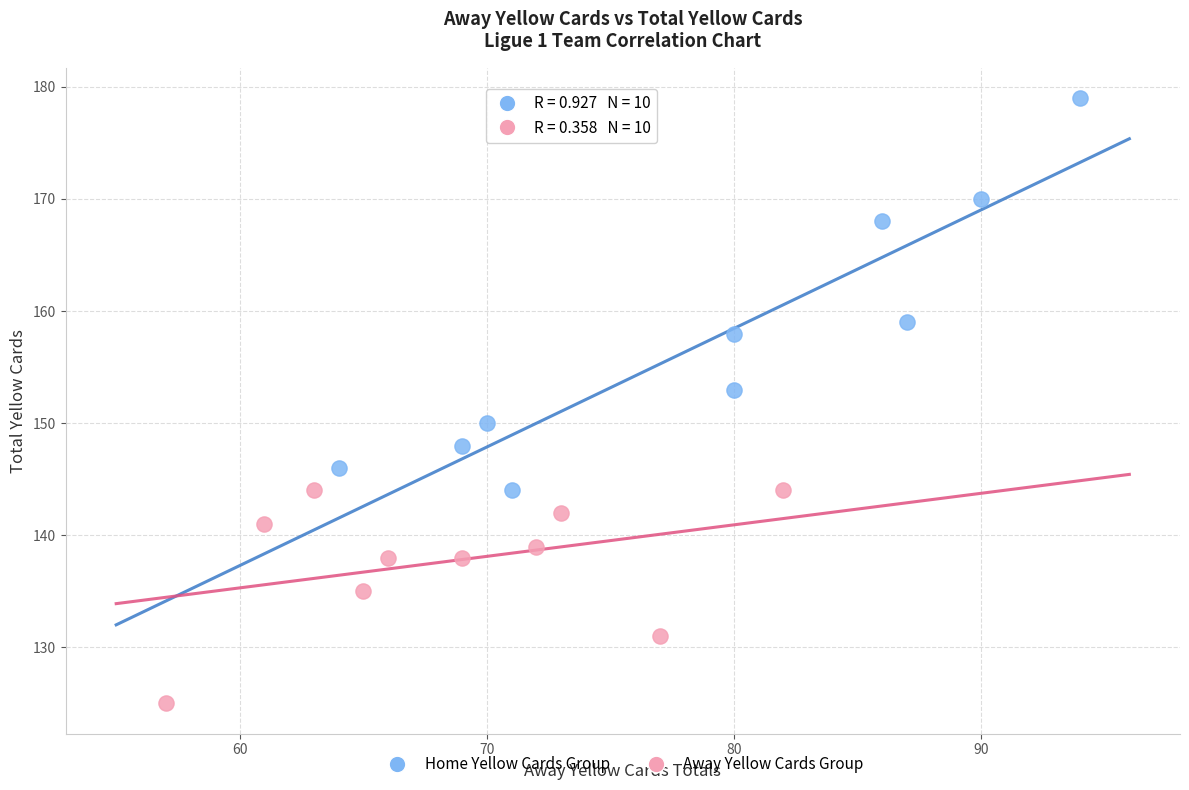

Which series has the widest spread of Y values?

Home Yellow Cards Group